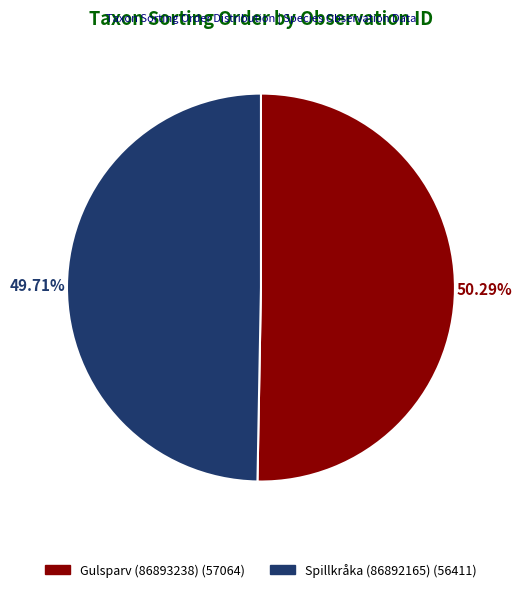

To the nearest percent, what is the difference between the Spillkråka (86892165) and Gulsparv (86893238) slice percentages?

1%